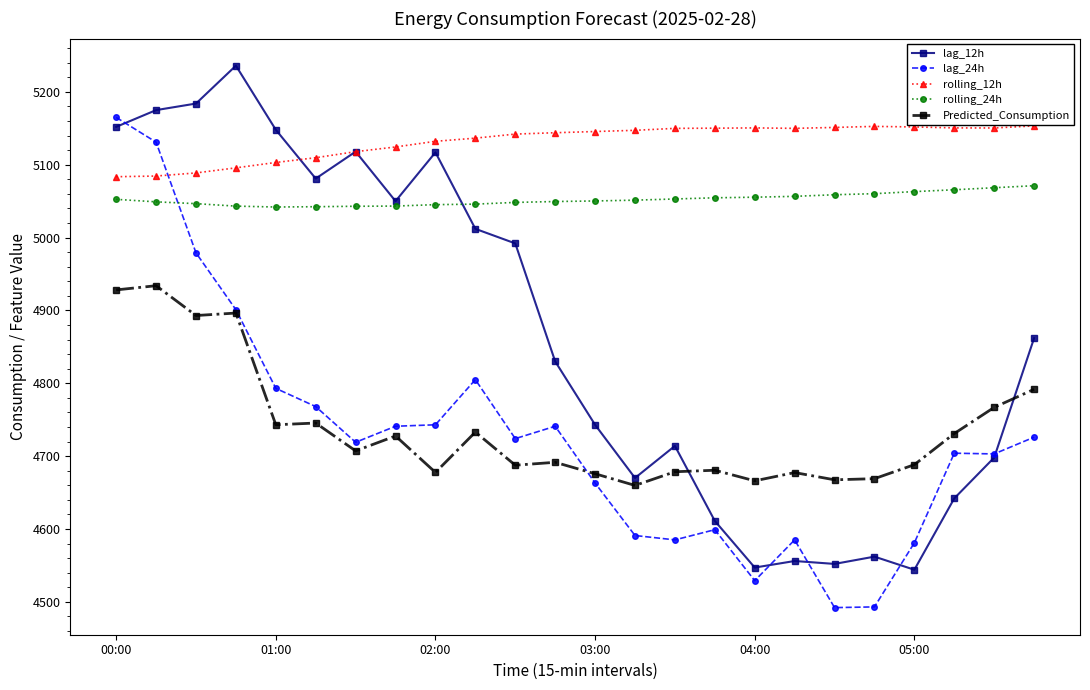

What is the minimum value for Predicted_Consumption?

4659.8